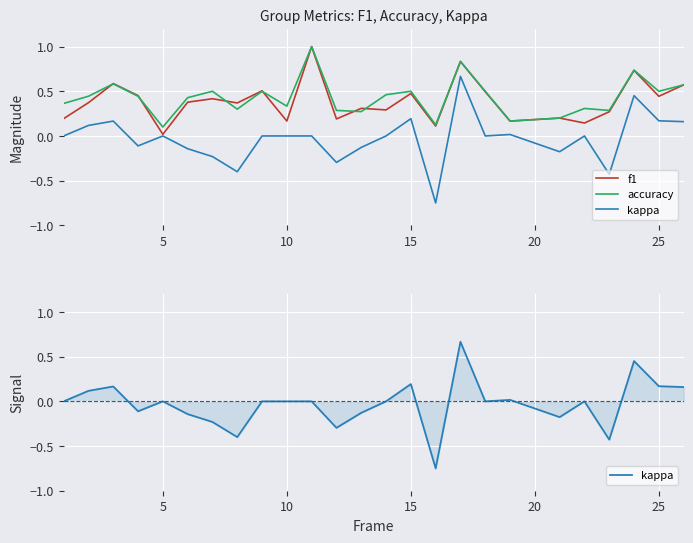

Count the number of categories in the chart.

25